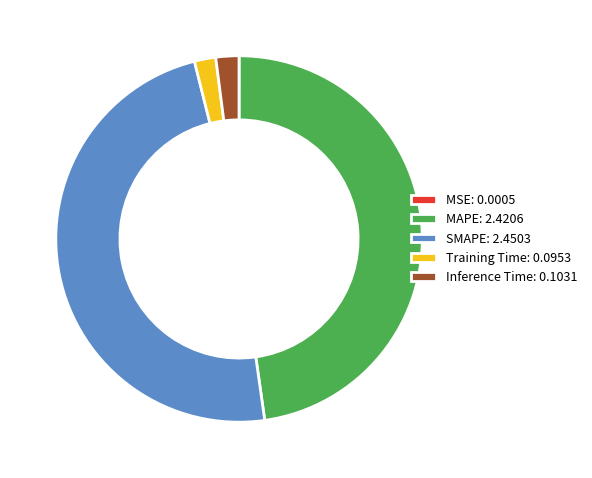

The Training Time slice represents 2% of the pie. True or false?

True